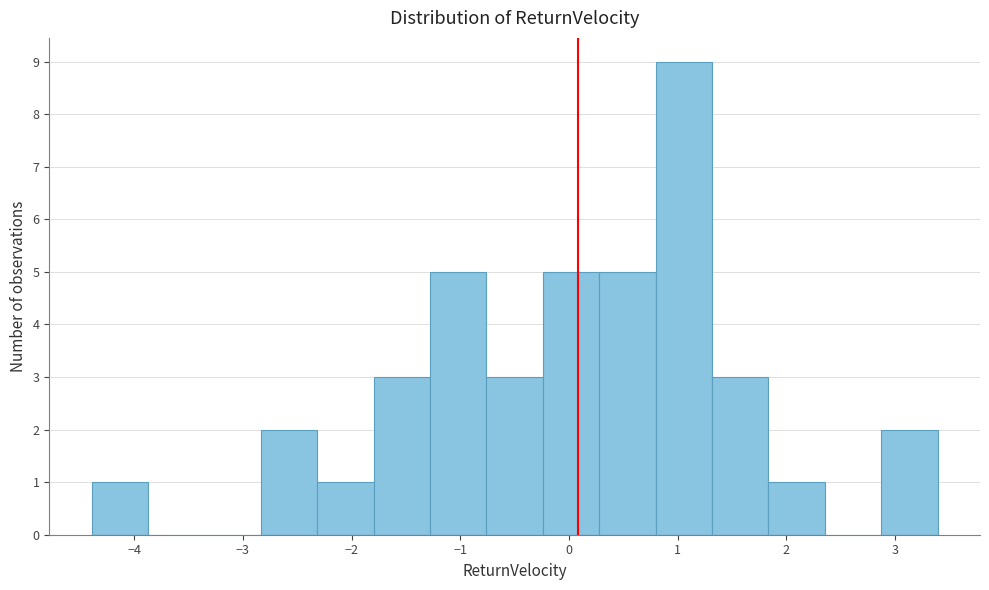

How tall is the bar that spans 1.8 to 2.4 on the x-axis? Neither the bar edges nor the heights are printed on the chart, so give them approximately, as read against the axes.

1